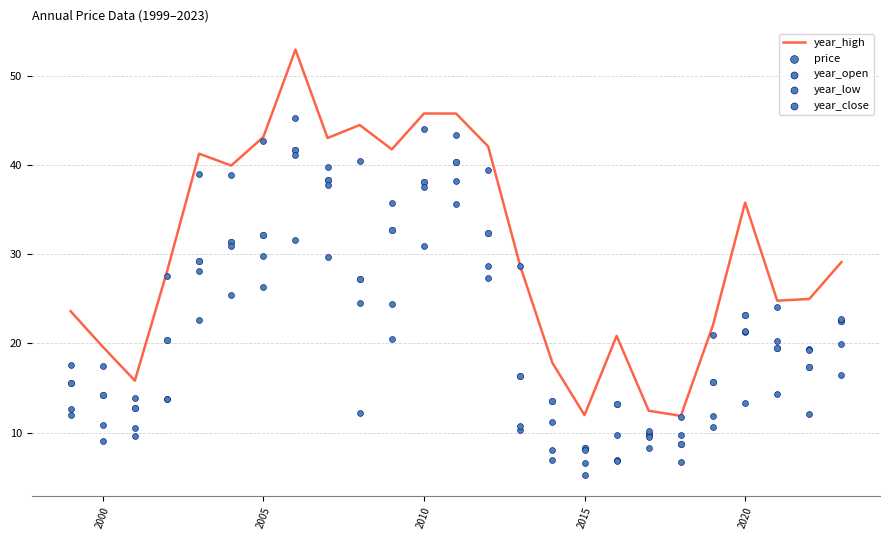

Which series has the largest total across all categories?

year_high